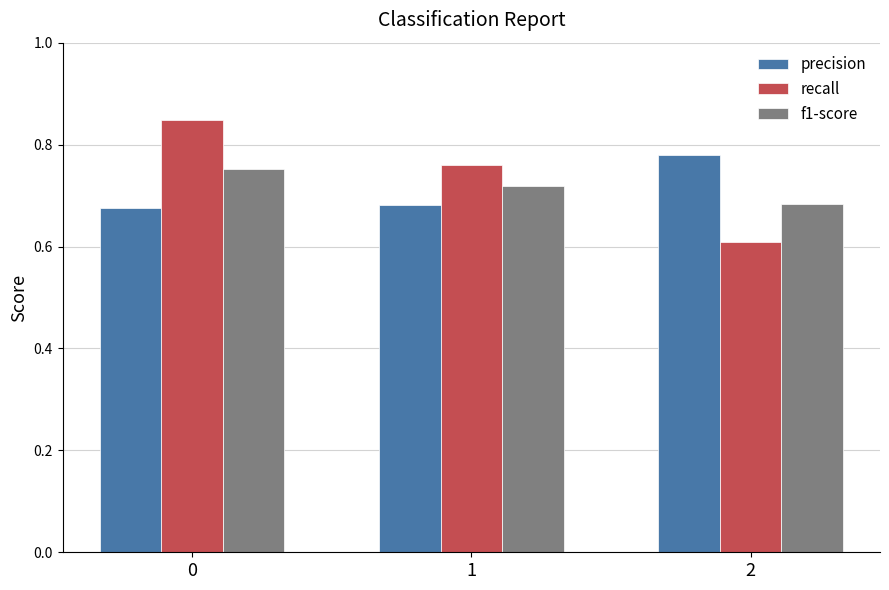

Count the f1-score values in the range 0 to 1.

3